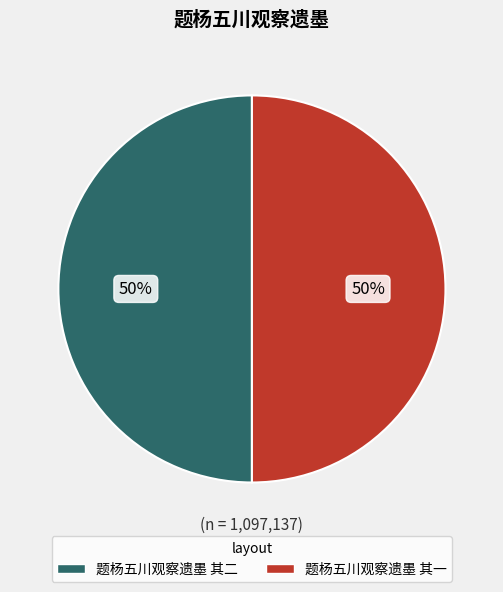

To the nearest percent, what percentage of the pie is 题杨五川观察遗墨 其一?

50%